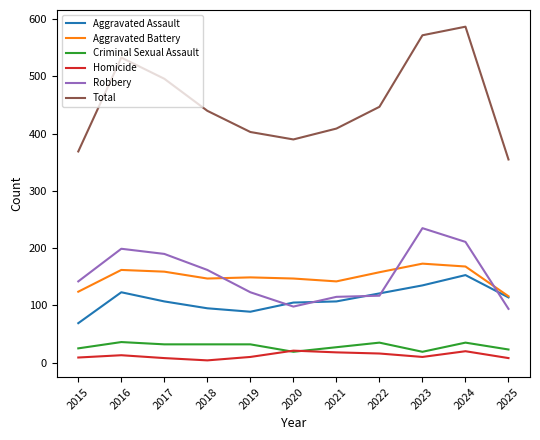

What is the maximum value for Aggravated Battery?

173